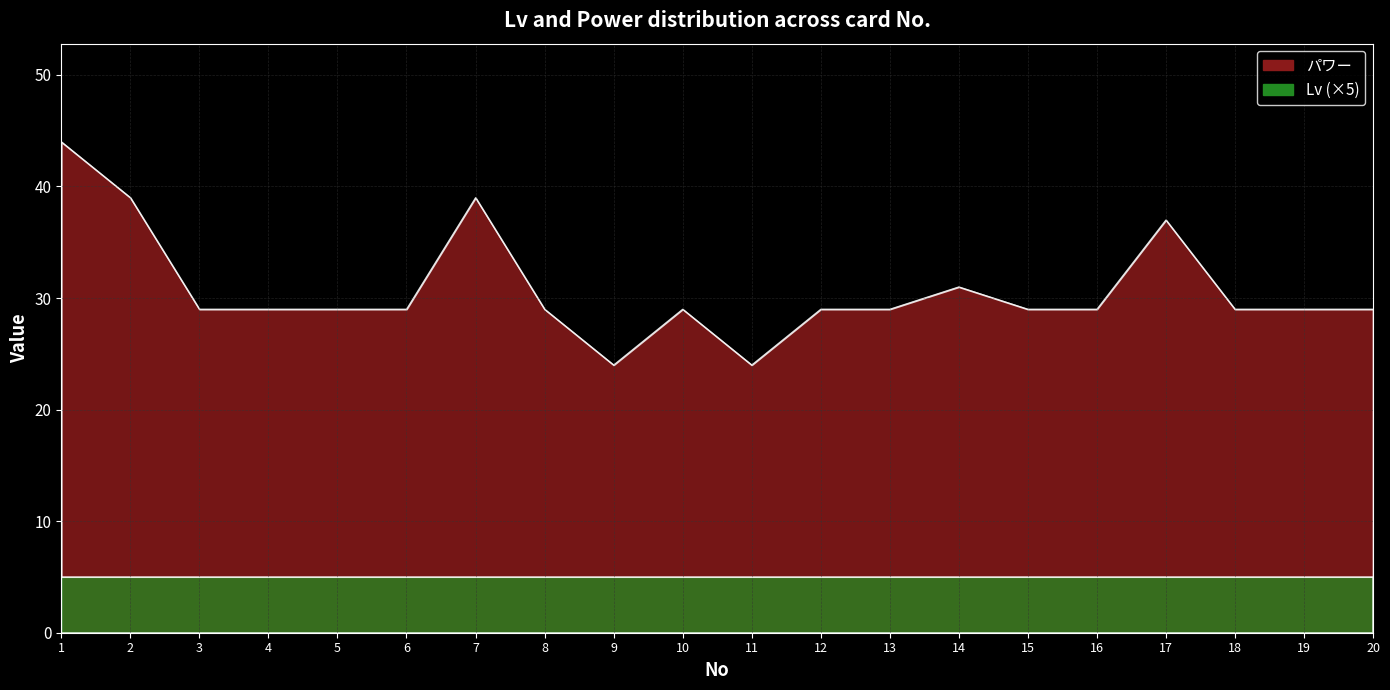

Approximately how many times larger is the value at 9 compared to 12?

0.8